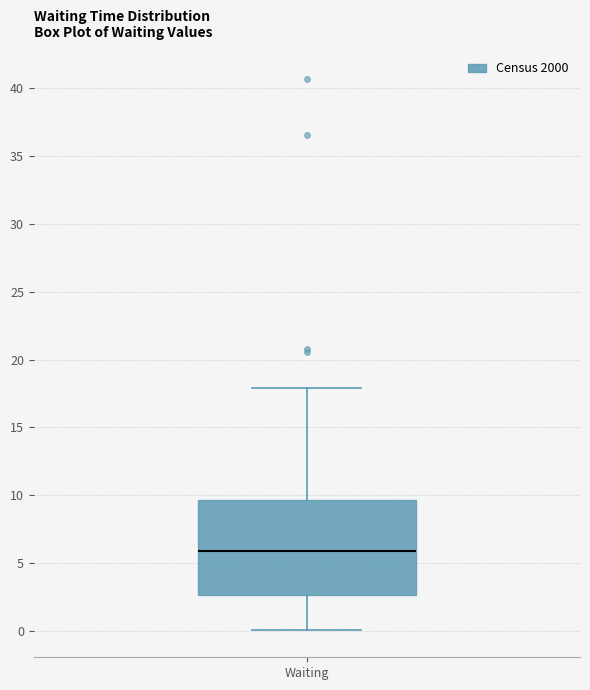

Read this box plot against the y-axis: the position of the median line, the range covered by the box, and the ends of both whiskers. The values are not printed on the chart, so give them approximately, as read against the axis.

median 6.0, box 2.5 to 9.5, whiskers 0.0 to 18.0